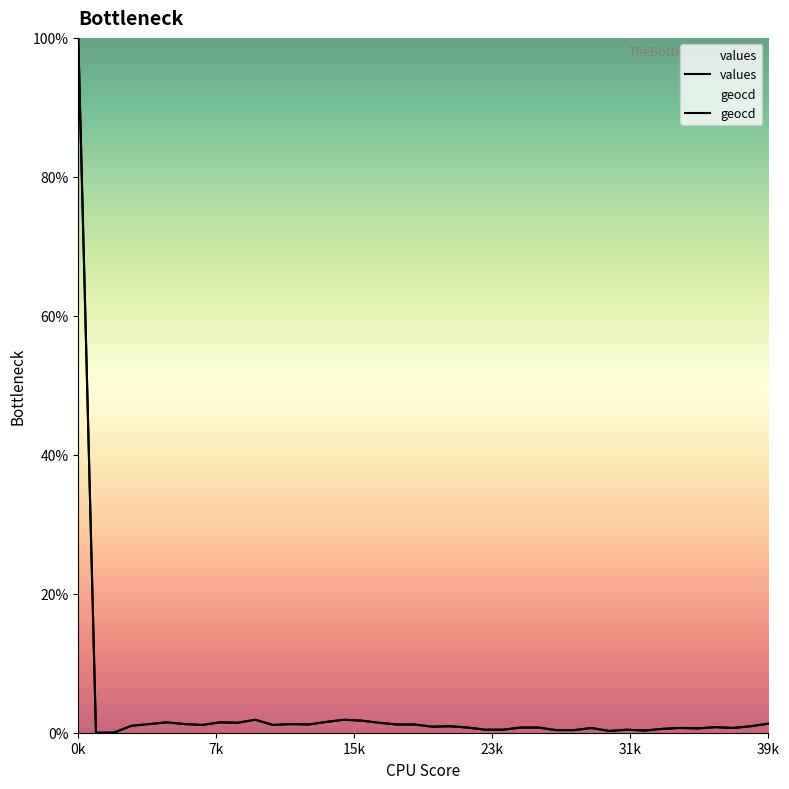

What is the maximum value shown in the chart?

100.0